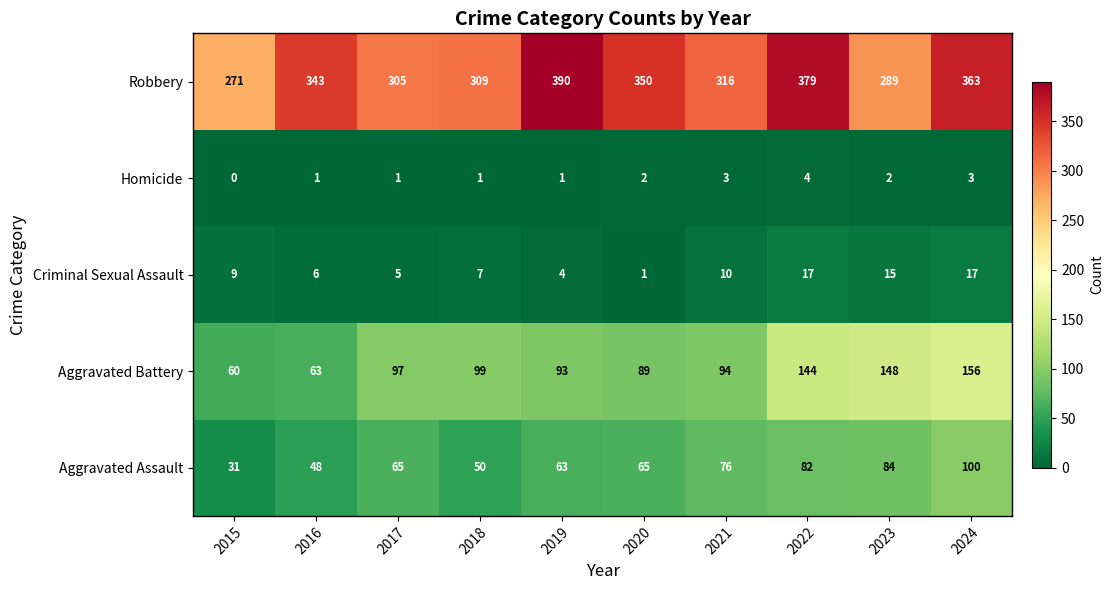

The value of Aggravated Assault at 2022 is 82. True or false?

True